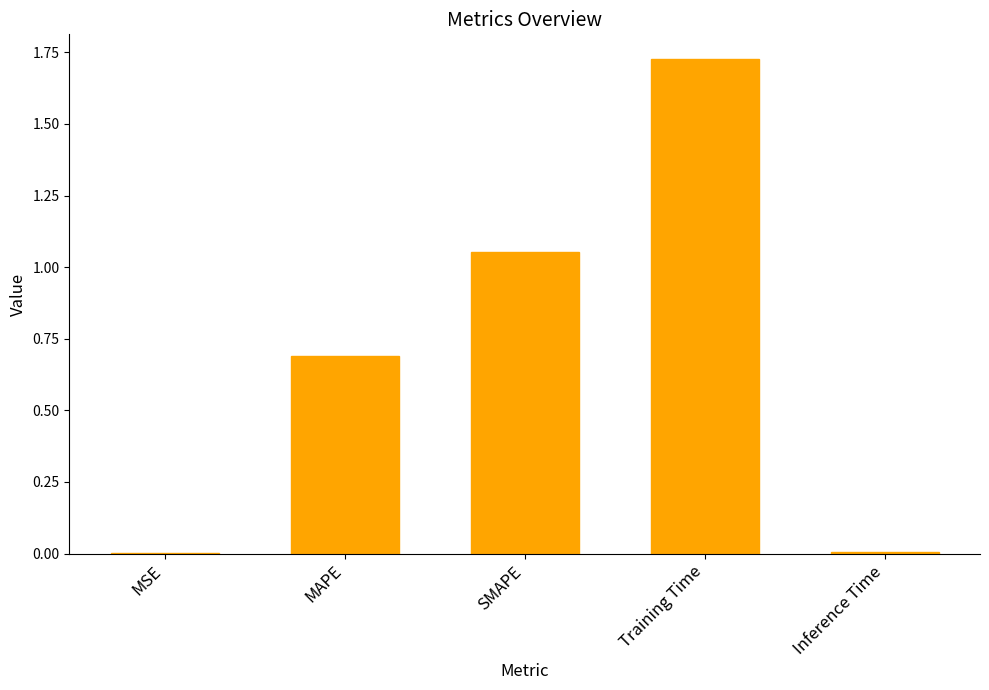

What is the average value?

0.7